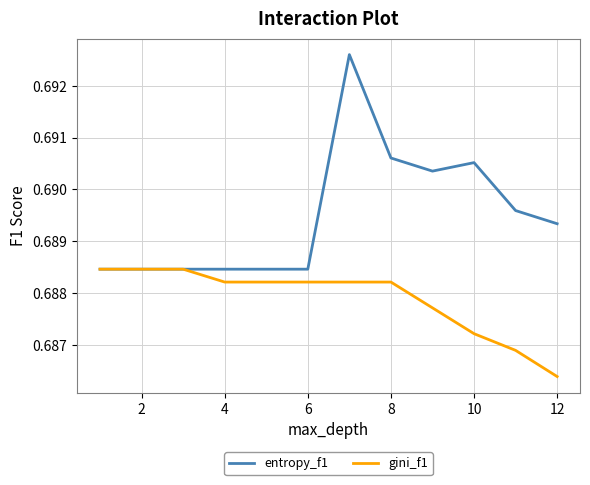

Which series has the widest spread of values?

entropy_f1